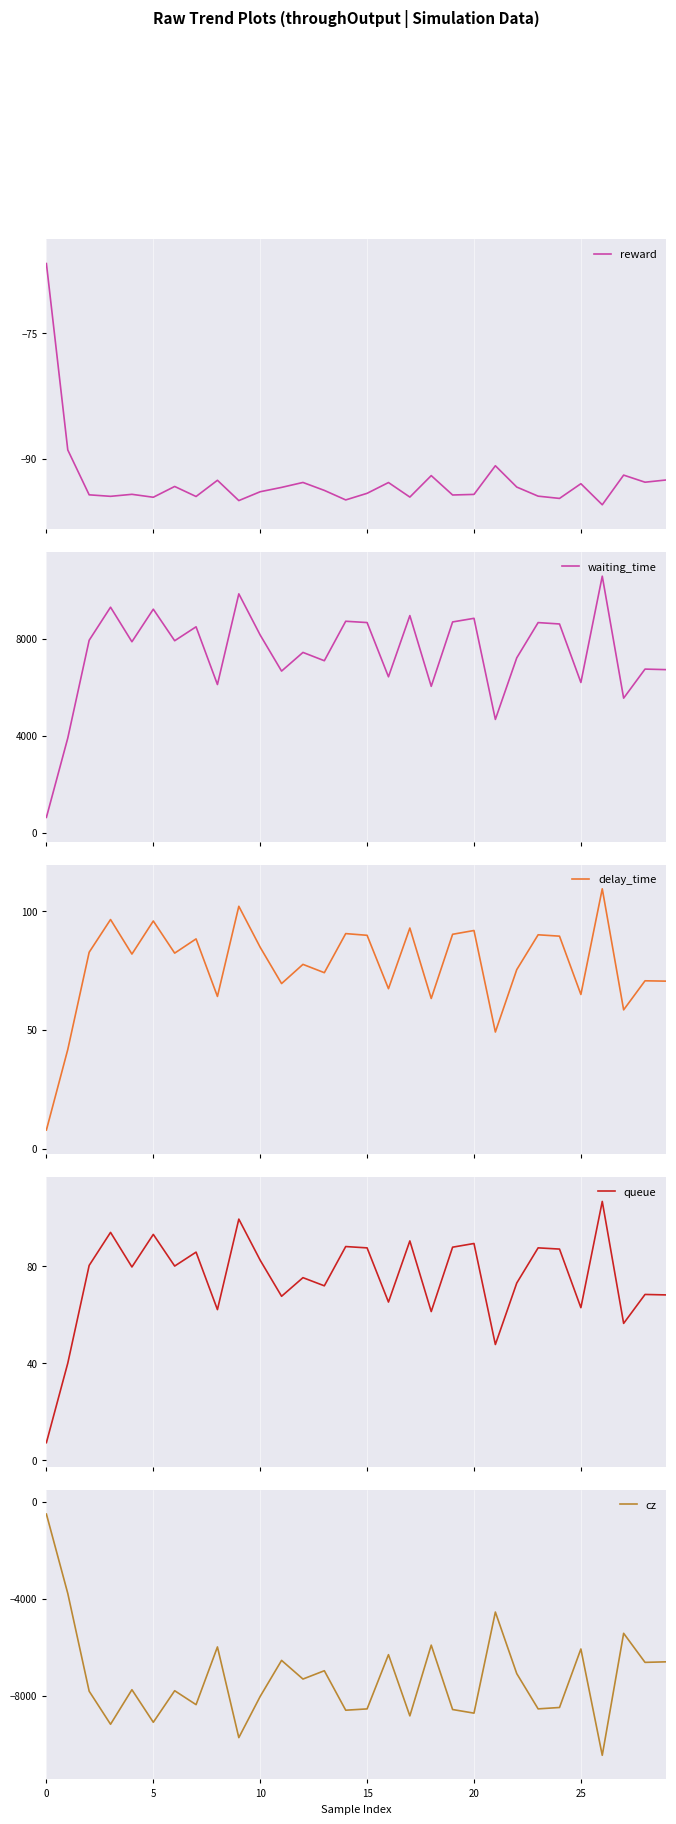

True or false: waiting_time and queue intersect in this chart.

False